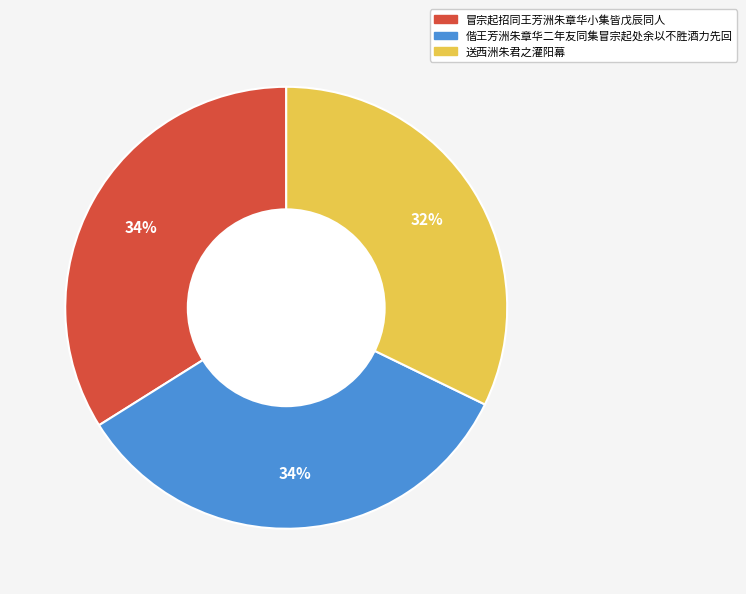

To the nearest percent, what percentage of the pie is 偕王芳洲朱章华二年友同集冒宗起处余以不胜酒力先回?

34%